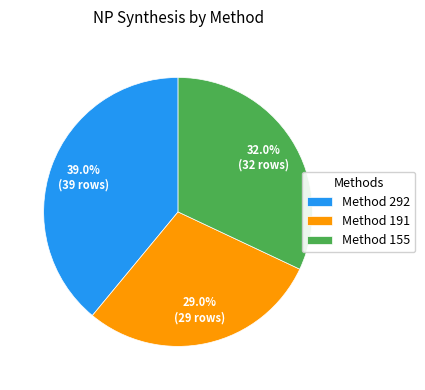

Count the number of slices in the pie.

3